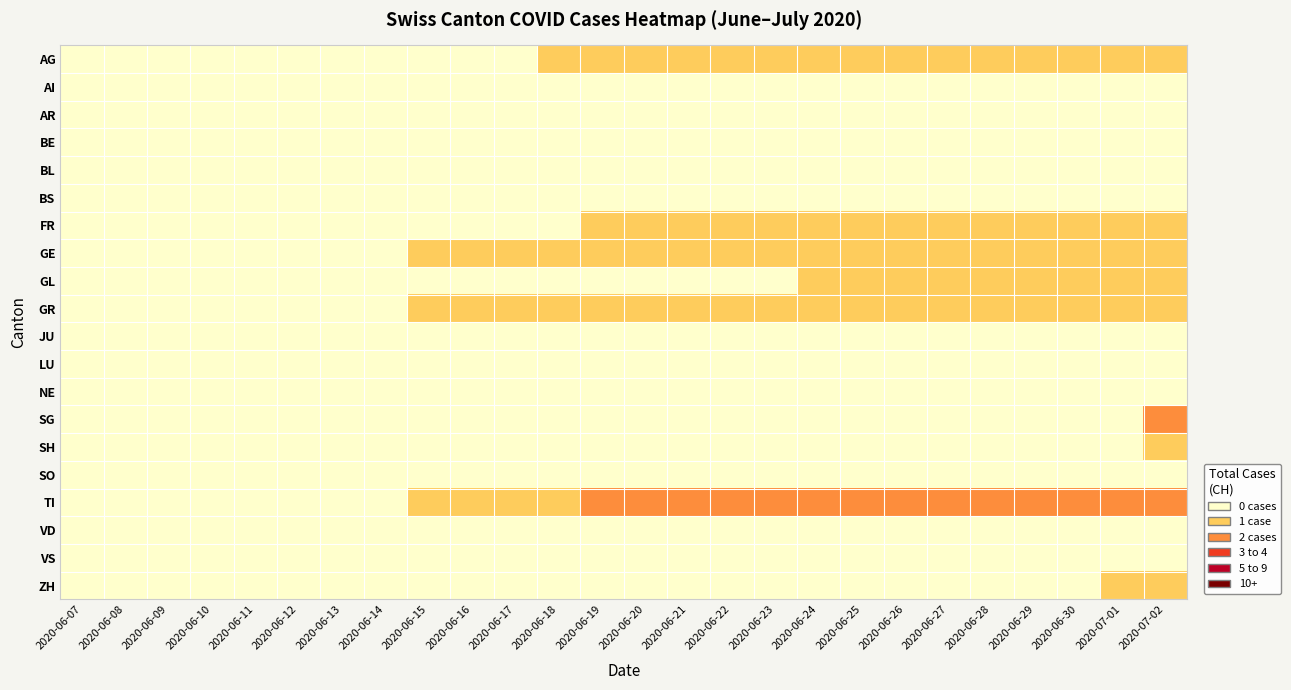

Between 2020-06-11 and 2020-07-02, which is larger?

2020-07-02